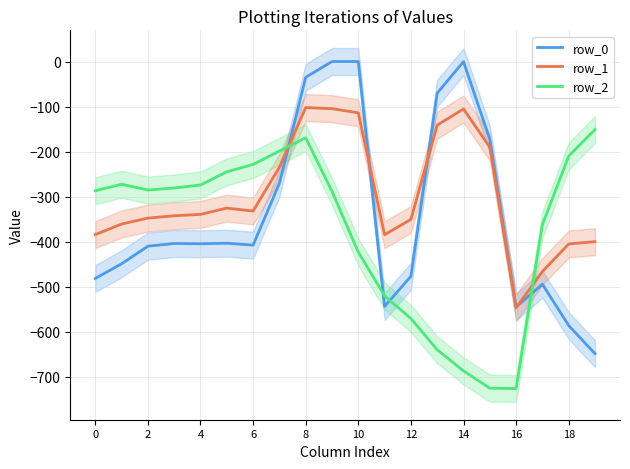

At how many categories does at least one series exceed -631?

20